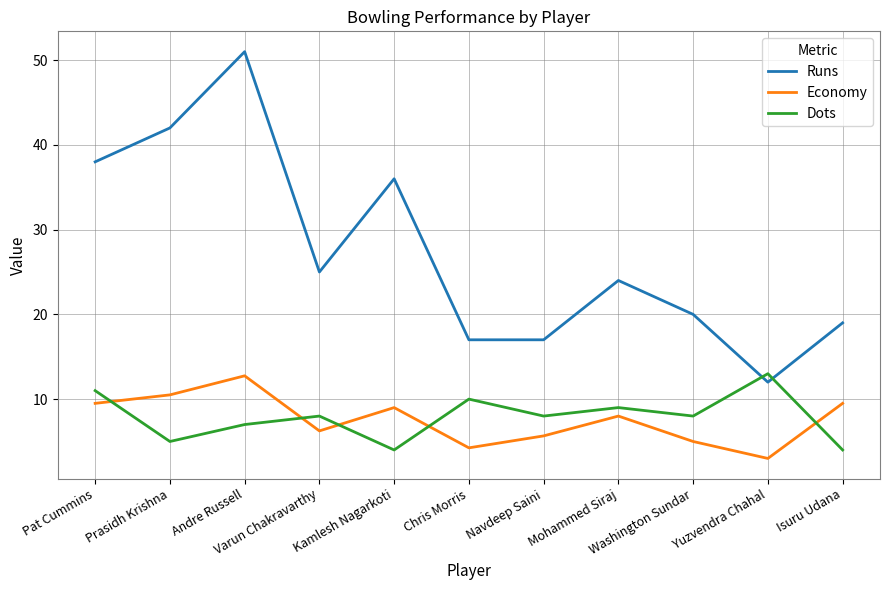

Which series has the widest spread of values?

Runs